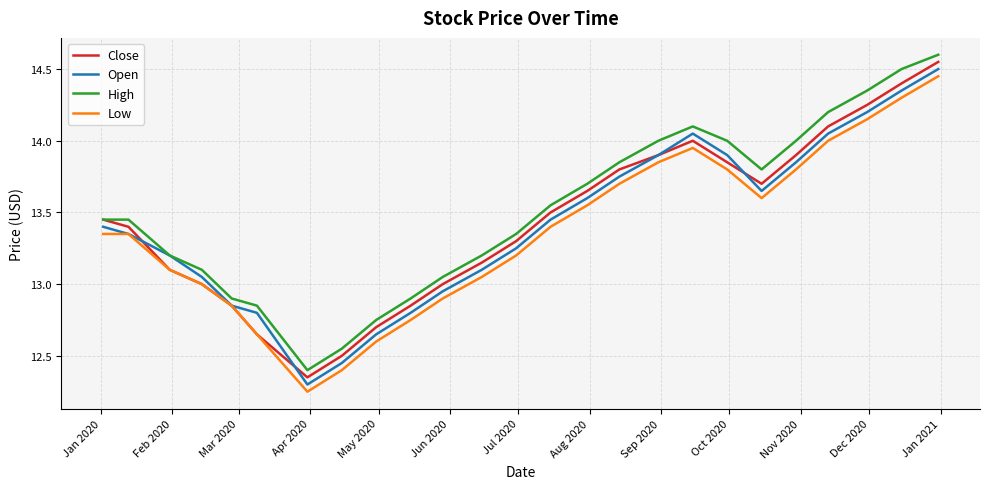

What are all the series names shown in the legend?

Close, Open, High, Low